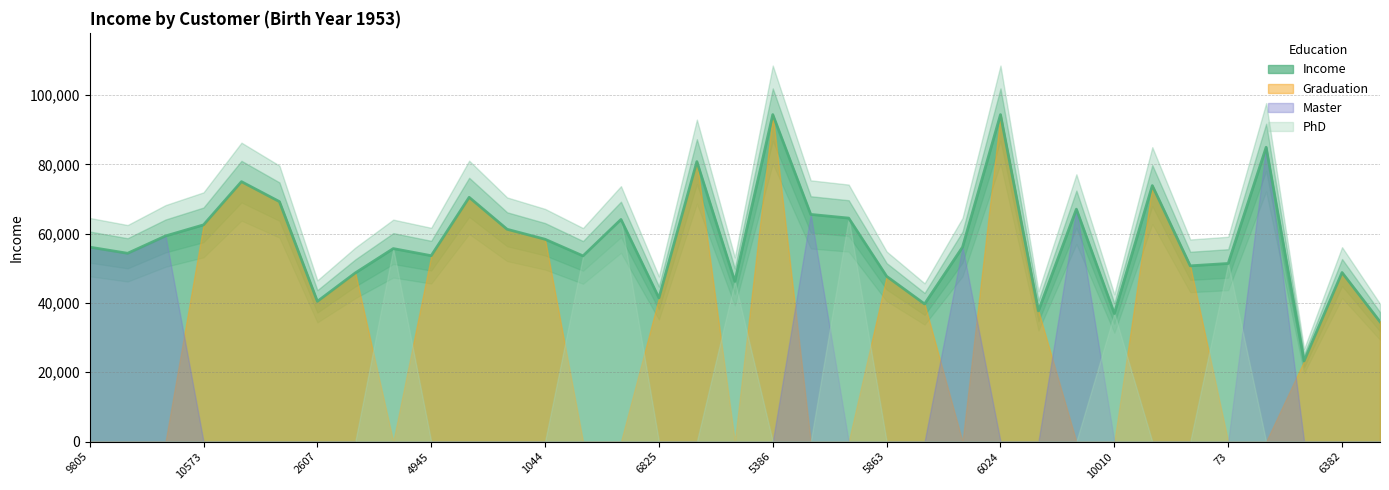

Reading left to right, transcribe all the data shown in this chart.

Income: 56129	54348	59354	62551	75027	69267	40464	48686	55707	53653	70503	61278	58398	53593	64108	41452	80812	46231	94384	65569	64504	47703	39722	56129	94384	37716	67087	36957	73892	50725	51411	84953	23272	48794	34587
Education_Graduation: 0	0	0	62551	75027	69267	40464	48686	0	53653	70503	61278	58398	0	0	41452	80812	0	94384	0	0	47703	39722	0	94384	37716	0	0	73892	50725	0	0	23272	48794	34587
Education_Master: 56129	54348	59354	0	0	0	0	0	0	0	0	0	0	0	0	0	0	0	0	65569	0	0	0	56129	0	0	67087	0	0	0	0	84953	0	0	0
Education_PhD: 0	0	0	0	0	0	0	0	55707	0	0	0	0	53593	64108	0	0	46231	0	0	64504	0	0	0	0	0	0	36957	0	0	51411	0	0	0	0